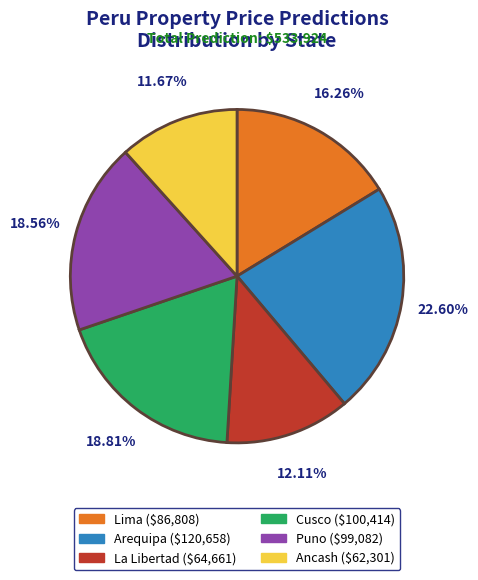

How many segments does this pie chart have?

6